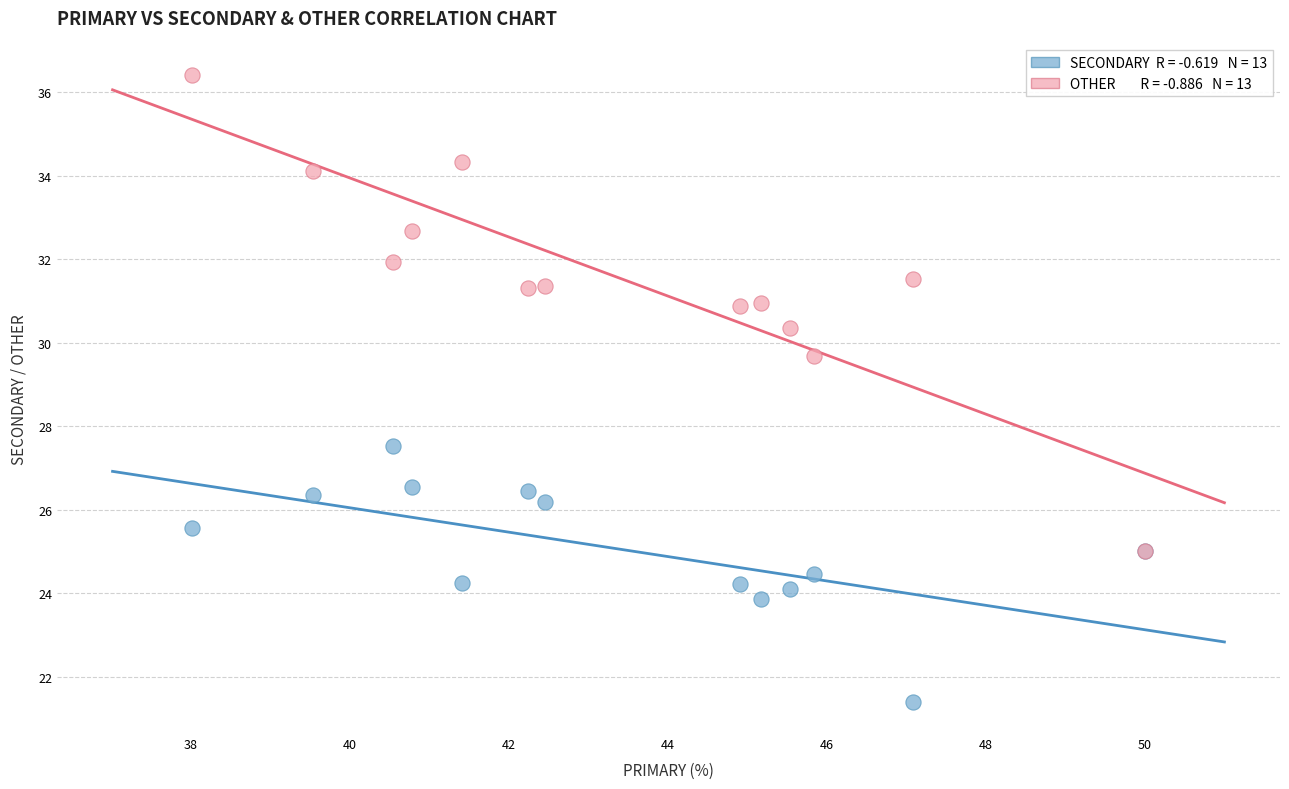

Across all series, what Y value is closest to 28?

27.5